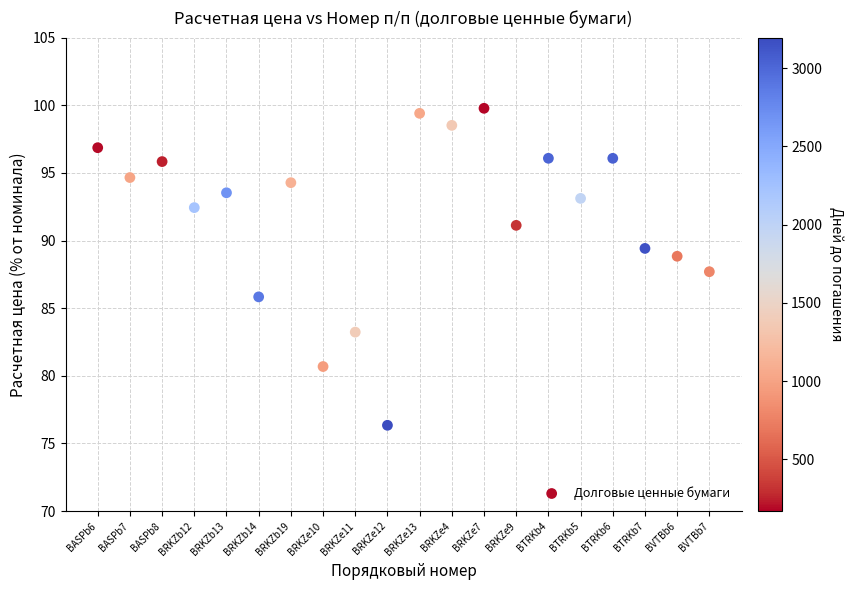

What is the range of X values (max minus min)?

19.0